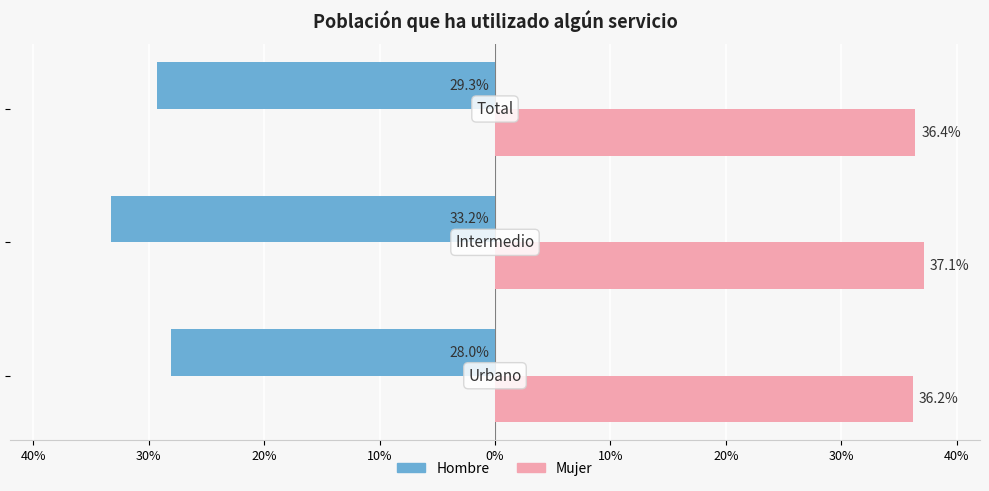

Which series has the largest total across all categories?

Mujer